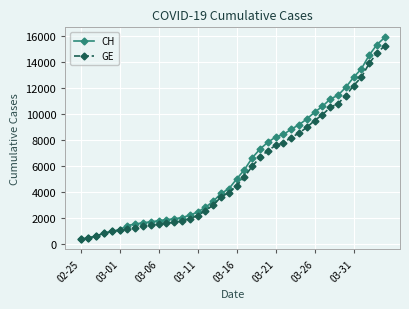

What is the lowest value of the CH series?

375